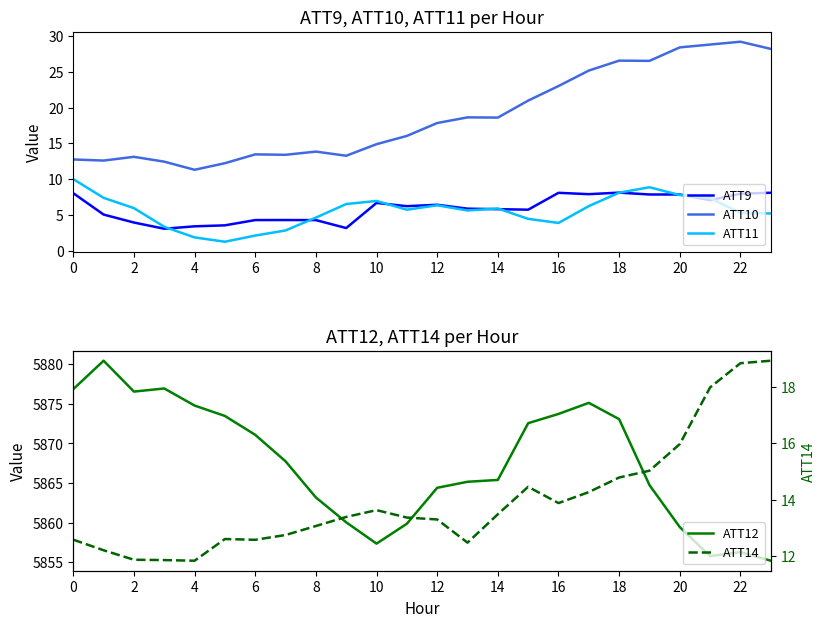

Is it true that ATT11 equals 4.3 at 20?

False